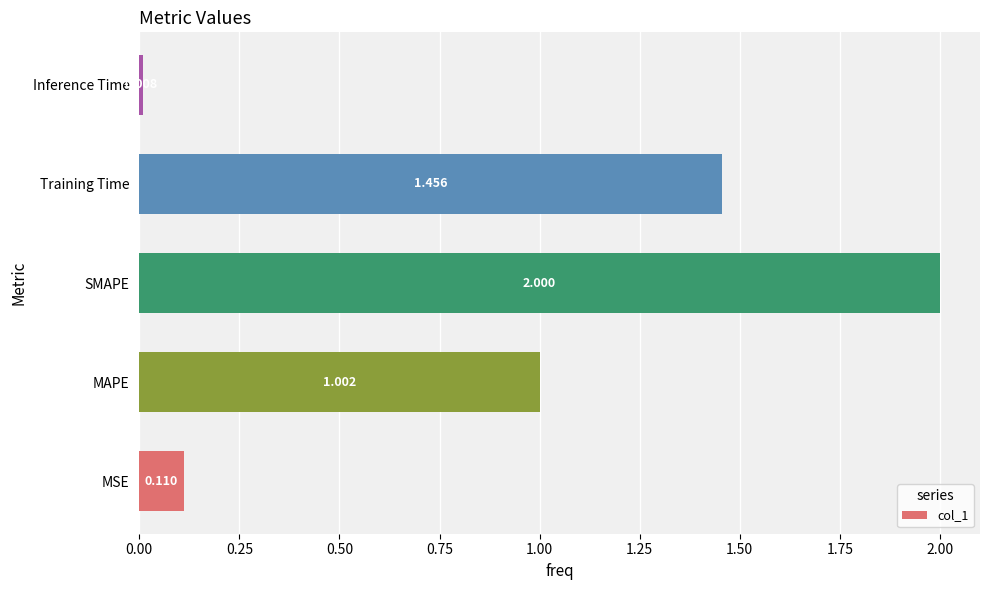

What is the maximum value shown in the chart?

2.0